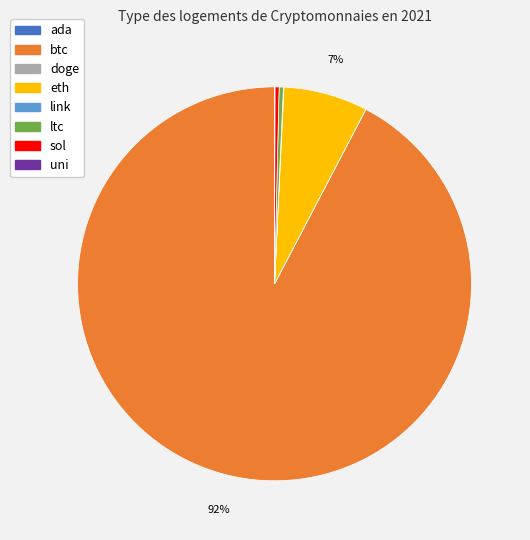

Which category has the biggest portion of the pie?

btc